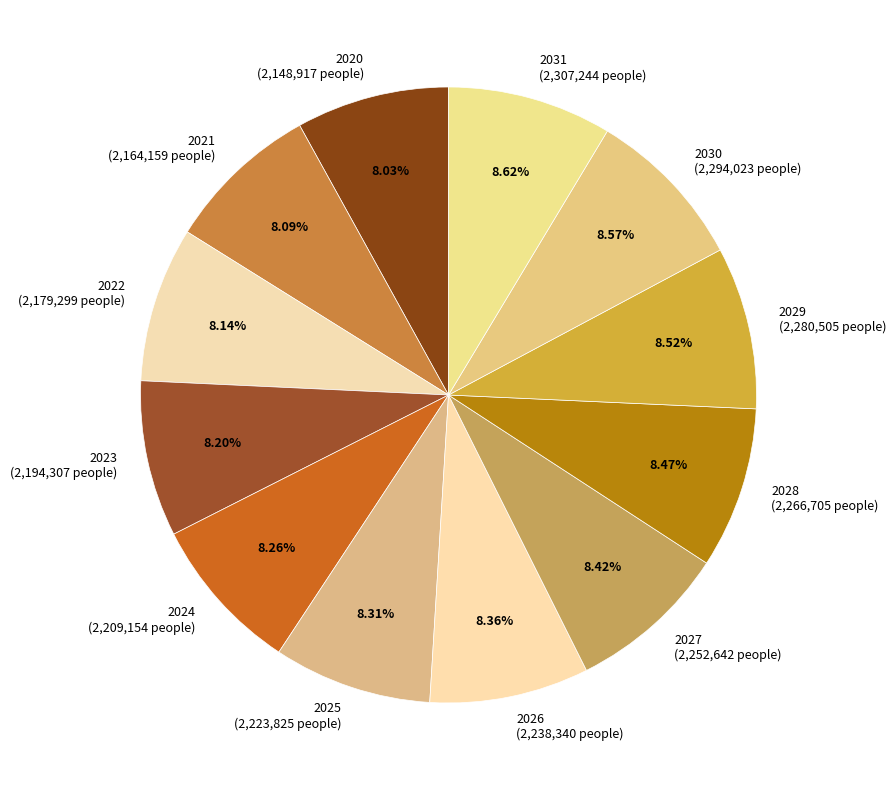

How many slices are in this pie chart?

12